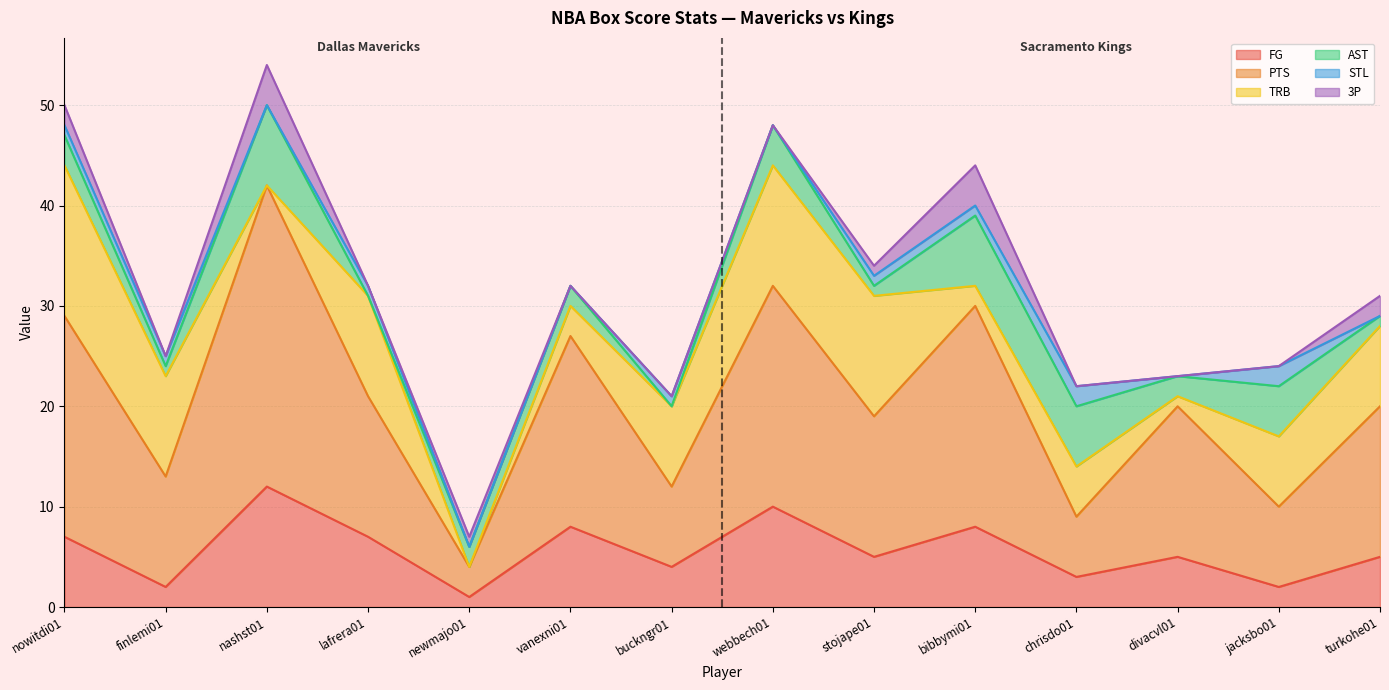

How many distinct data groups are displayed?

6